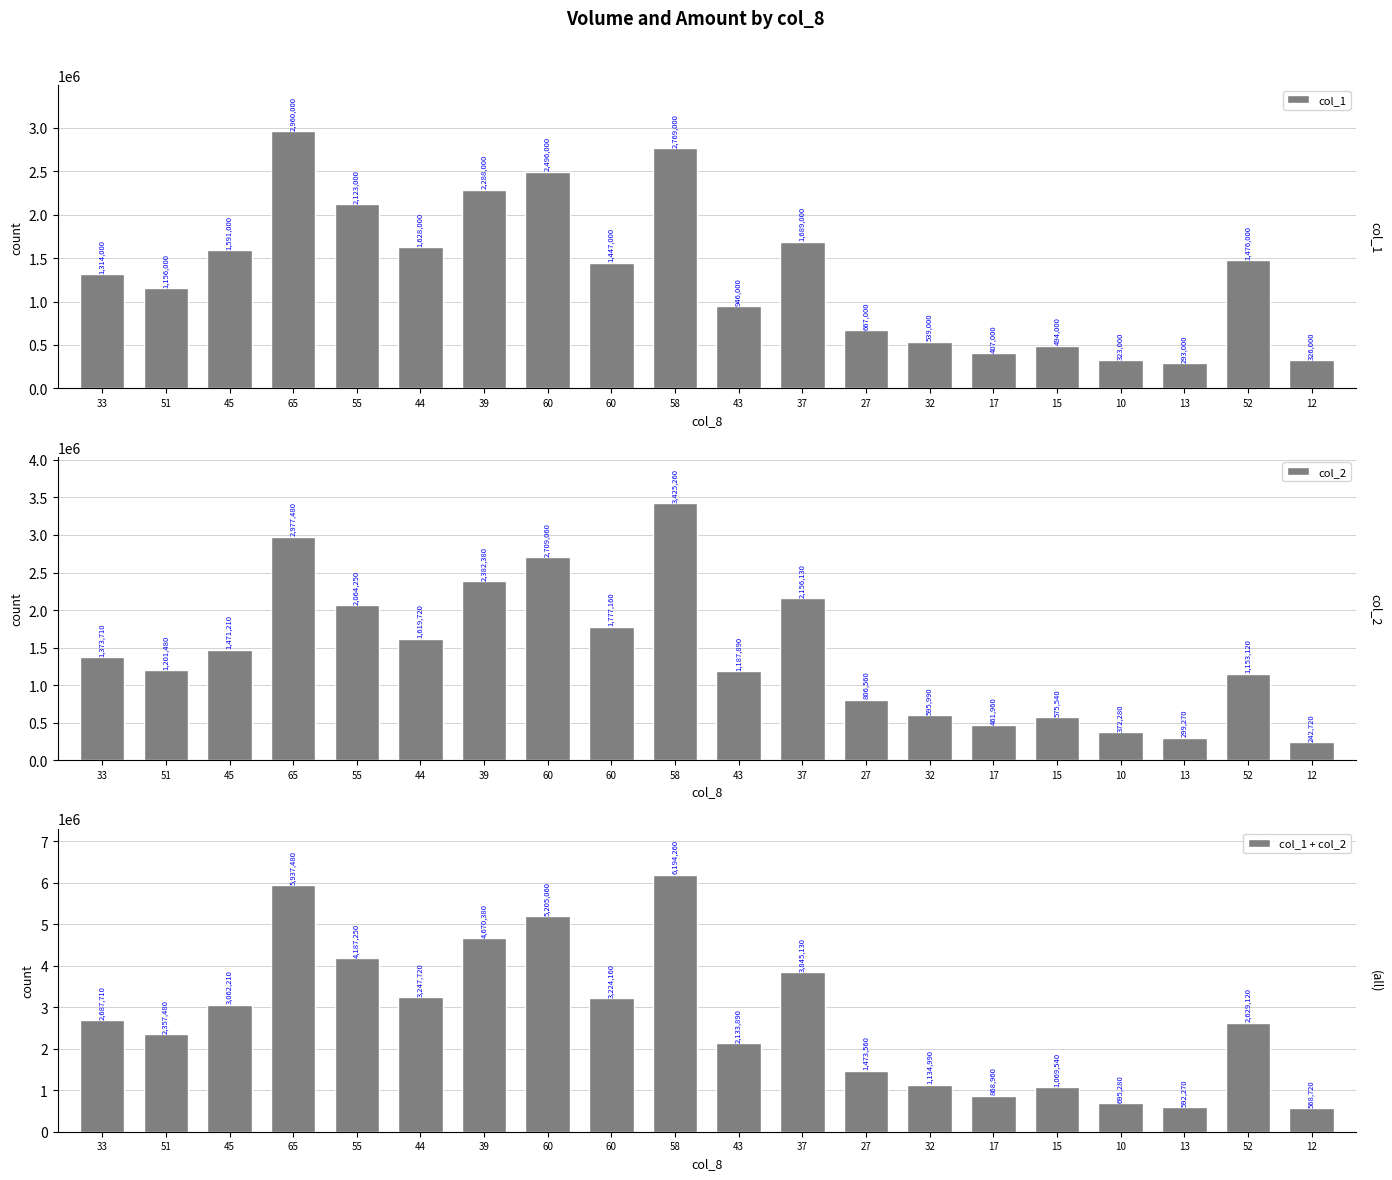

At 43, list the series in order from smallest to largest.

col_1, col_2, col_1 + col_2